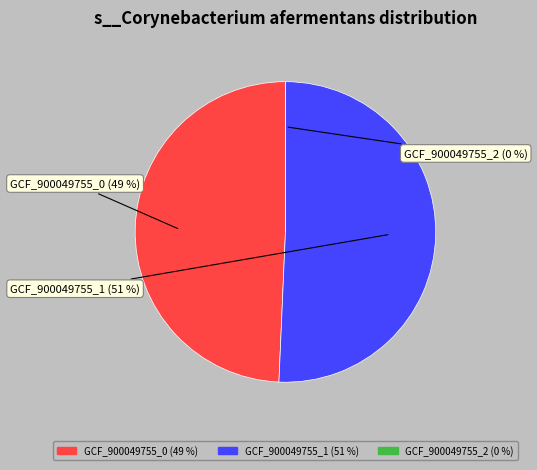

True or false: label_GCF_900049755_1.fasta accounts for 51% of the total.

True